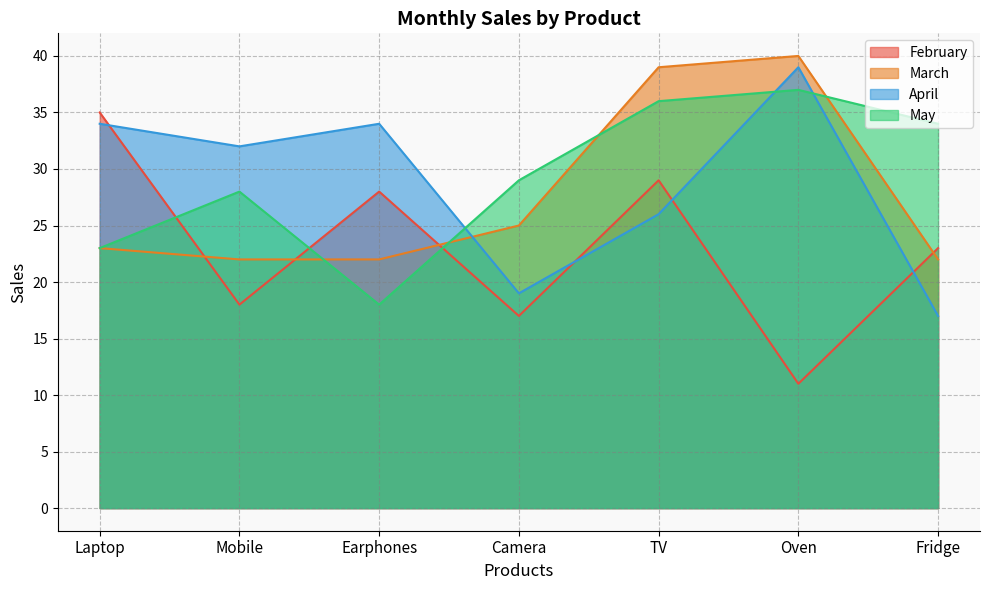

What position from the right is Oven?

2